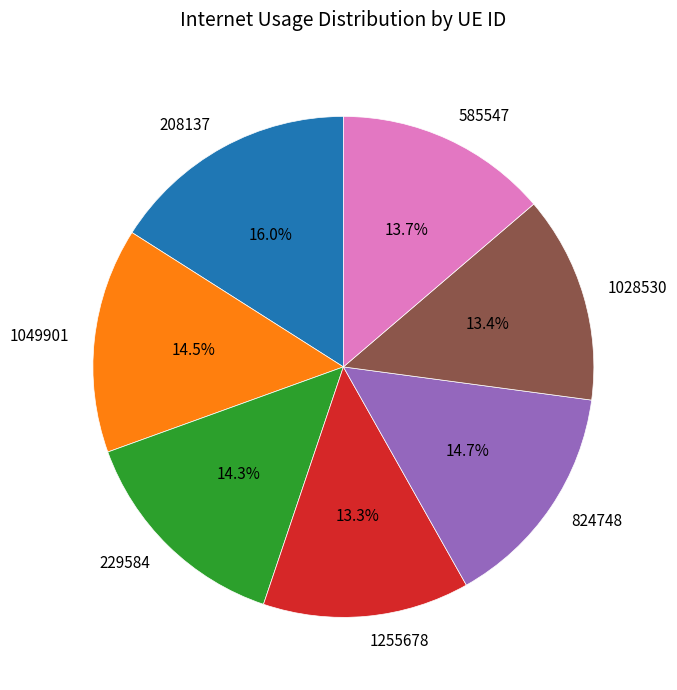

To the nearest percent, what is the average slice percentage?

14%